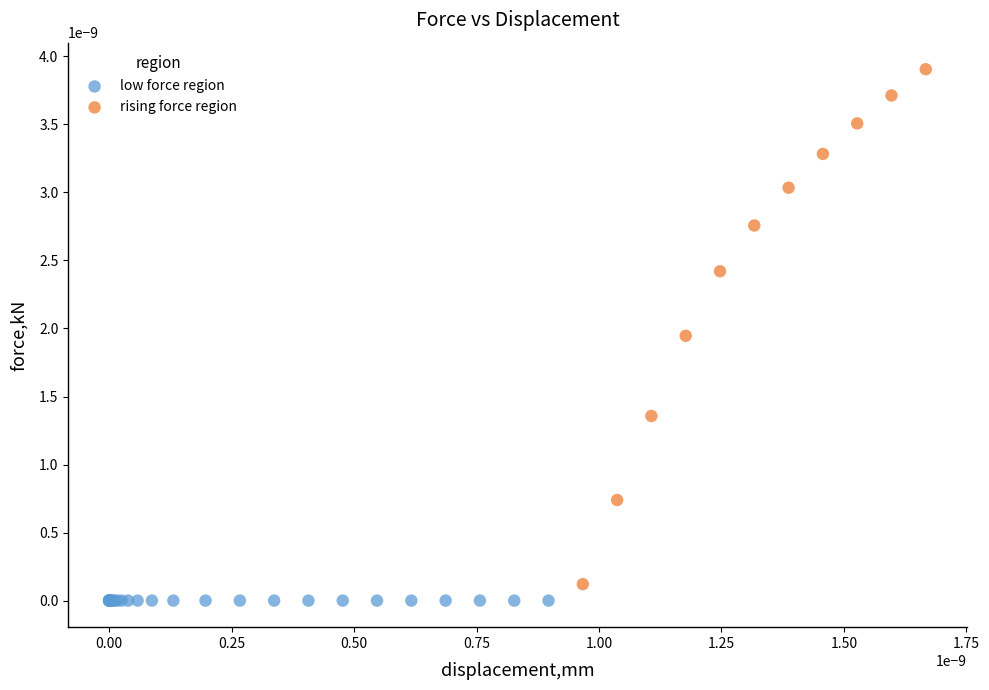

Which series has the widest spread of Y values?

rising force region